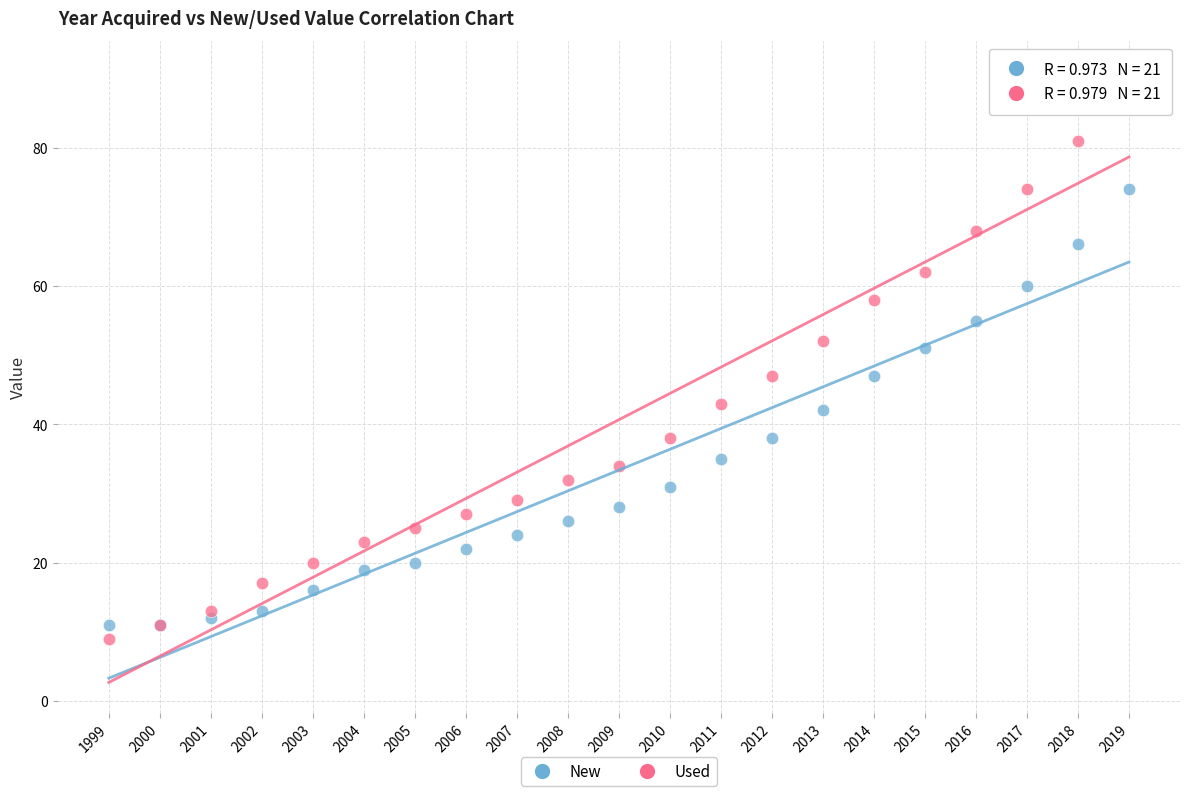

Across all series, what Y value is closest to 50?

51